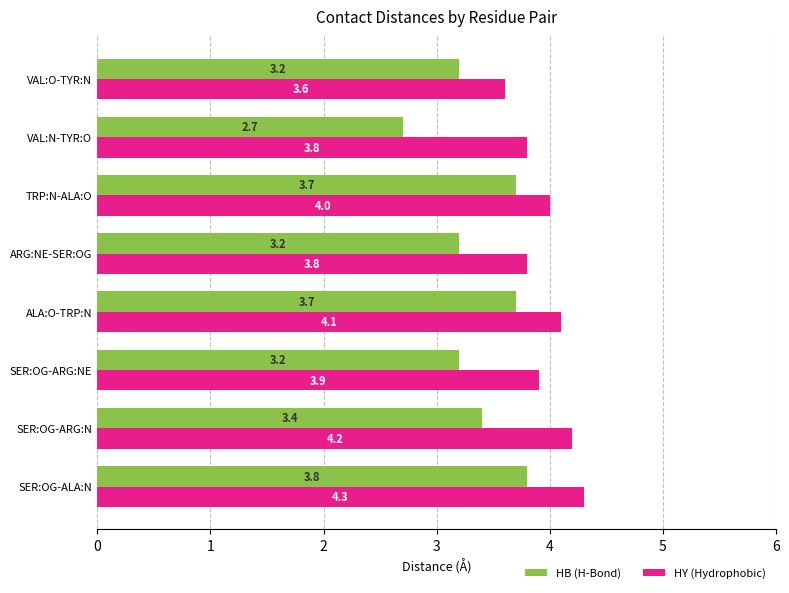

Is it true that HB (H-Bond) equals 1.6 at SER:OG-ARG:N?

False